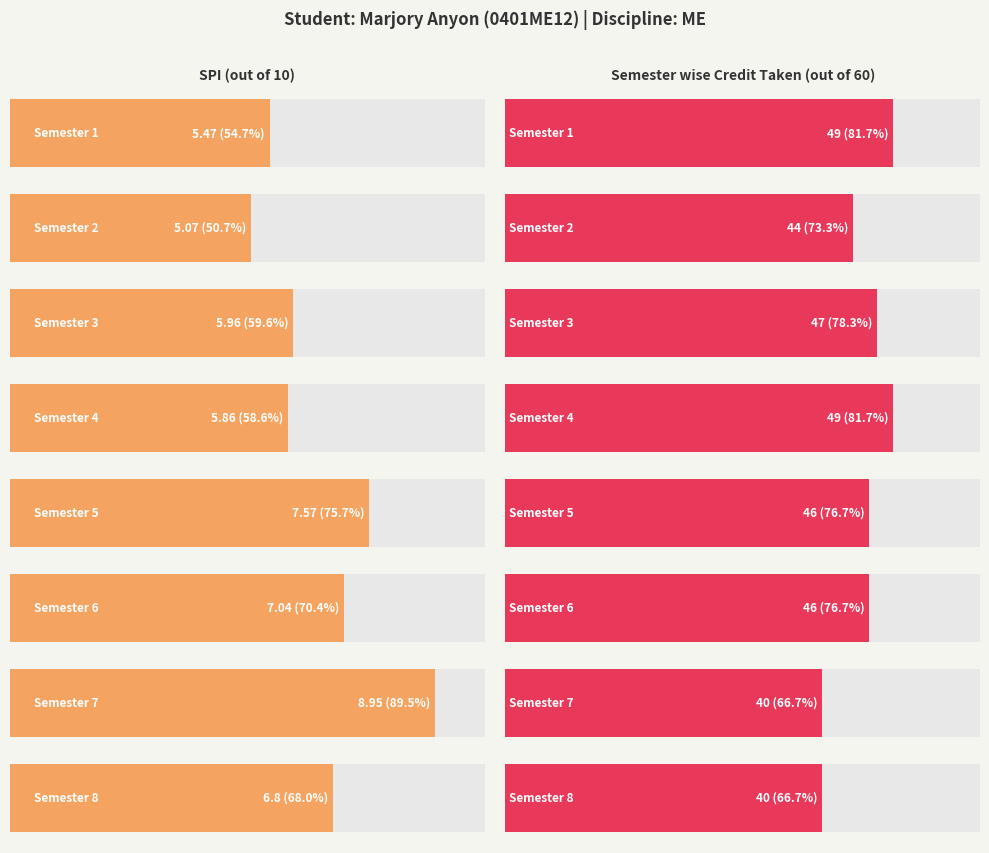

What is the difference between the maximum and minimum values in the SPI series?

3.9